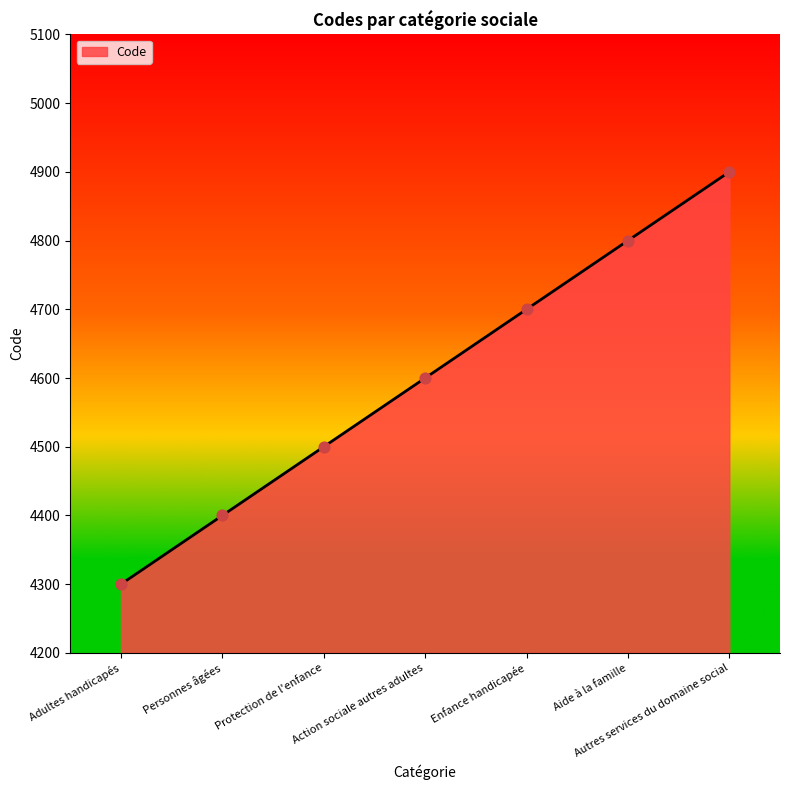

Approximately how many times larger is the value at Aide à la famille compared to Enfance handicapée?

1.0